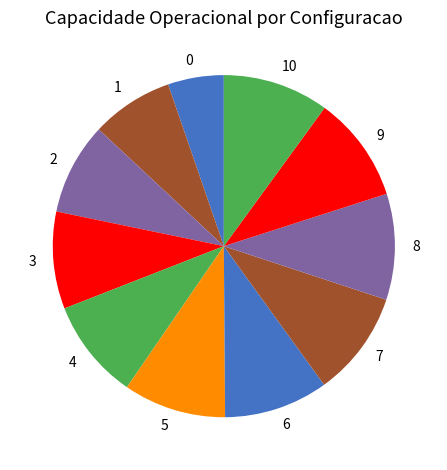

Is there a majority slice in this chart?

No